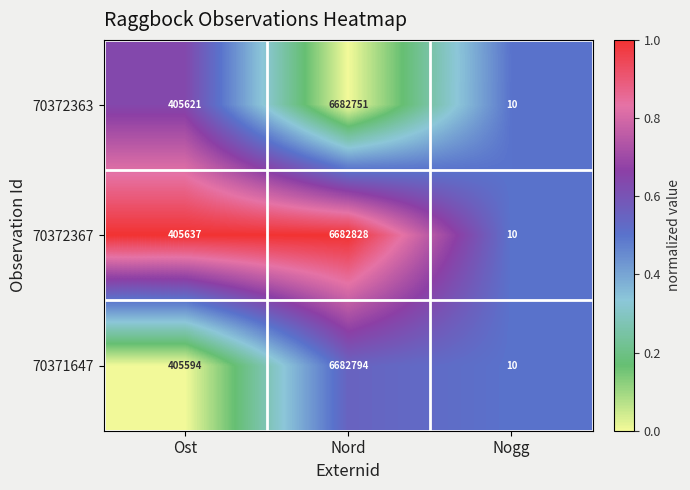

Which series has the widest spread of values?

70372367